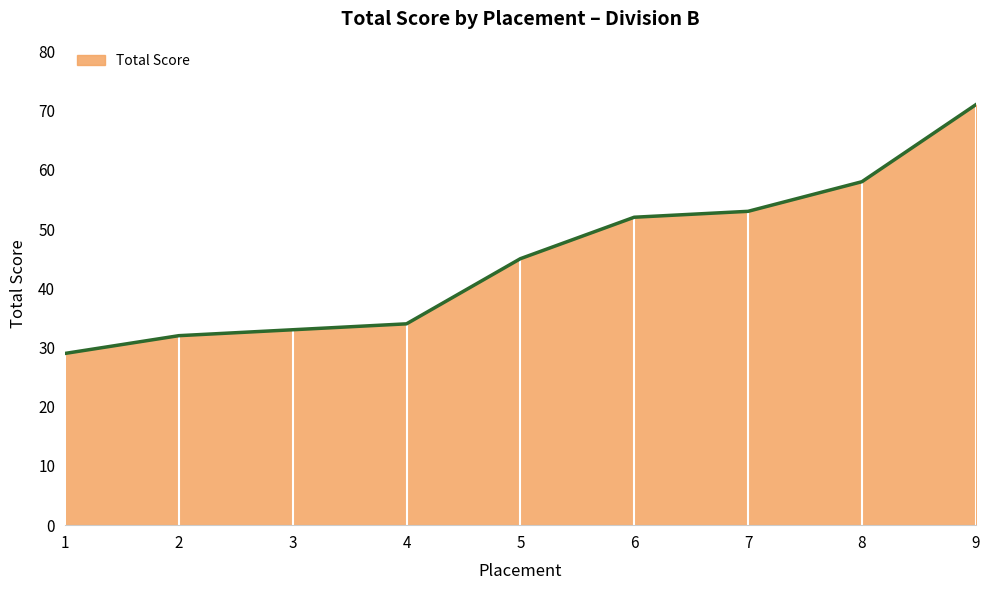

List the labels in order of value, smallest first.

1, 2, 3, 4, 5, 6, 7, 8, 9